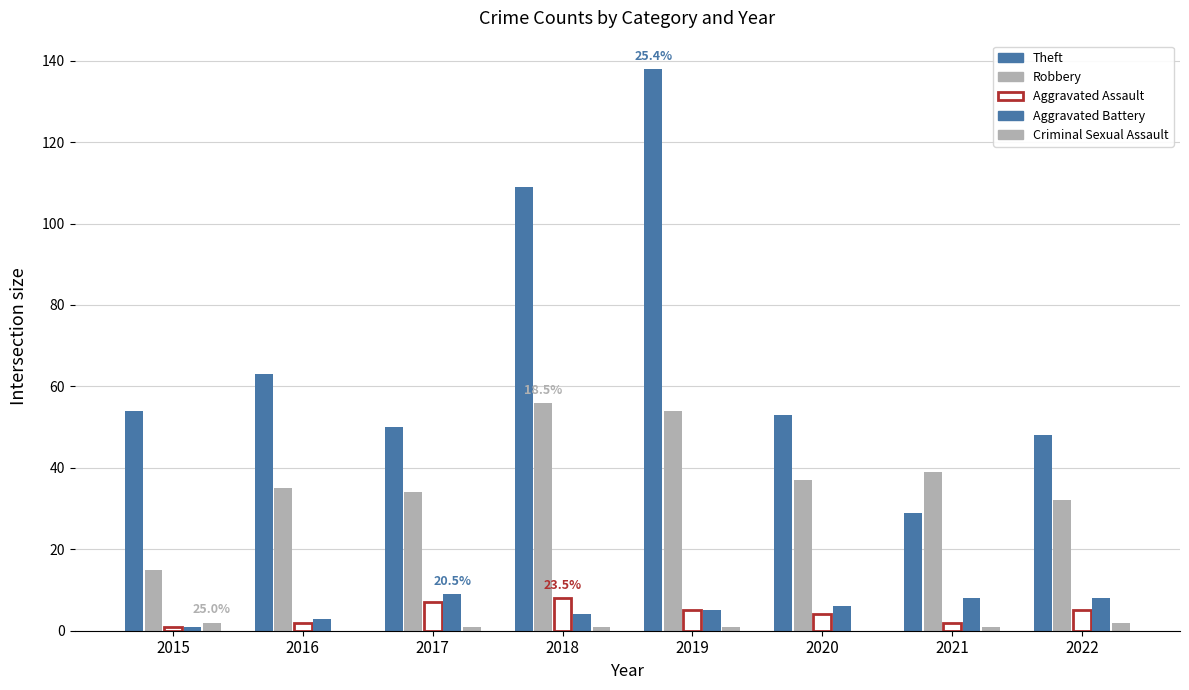

What is the maximum value shown in the chart?

138